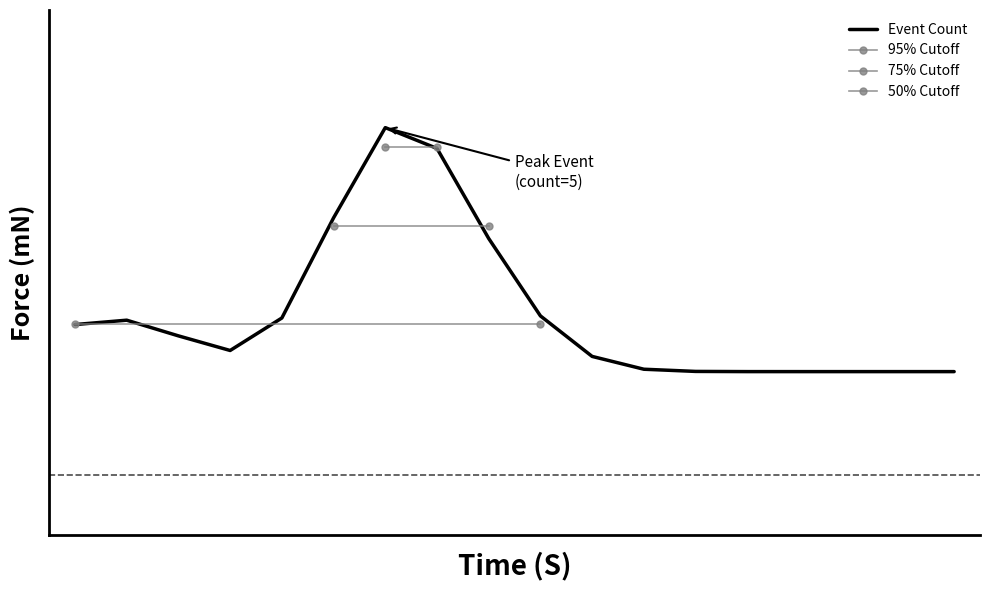

Where is the data nearest to the value 3?

02:02